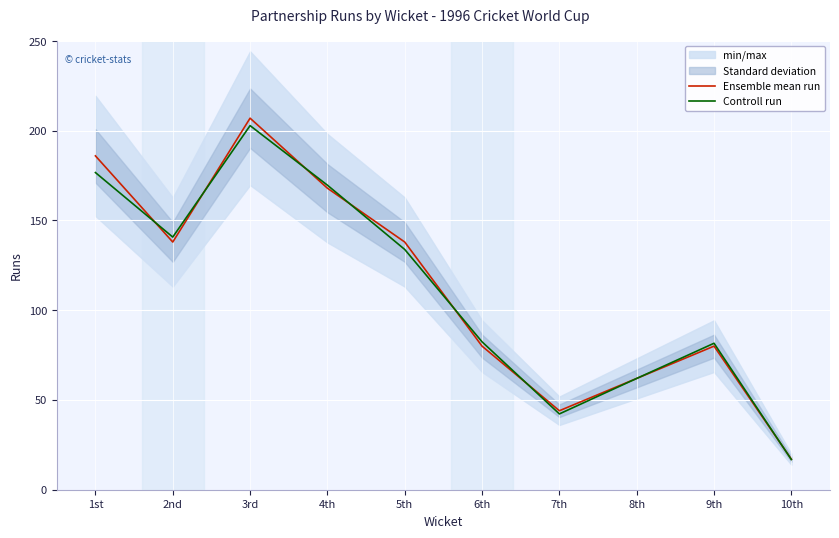

Is the value of Ensemble mean run at 10th greater than the value of Controll run at 5th?

No